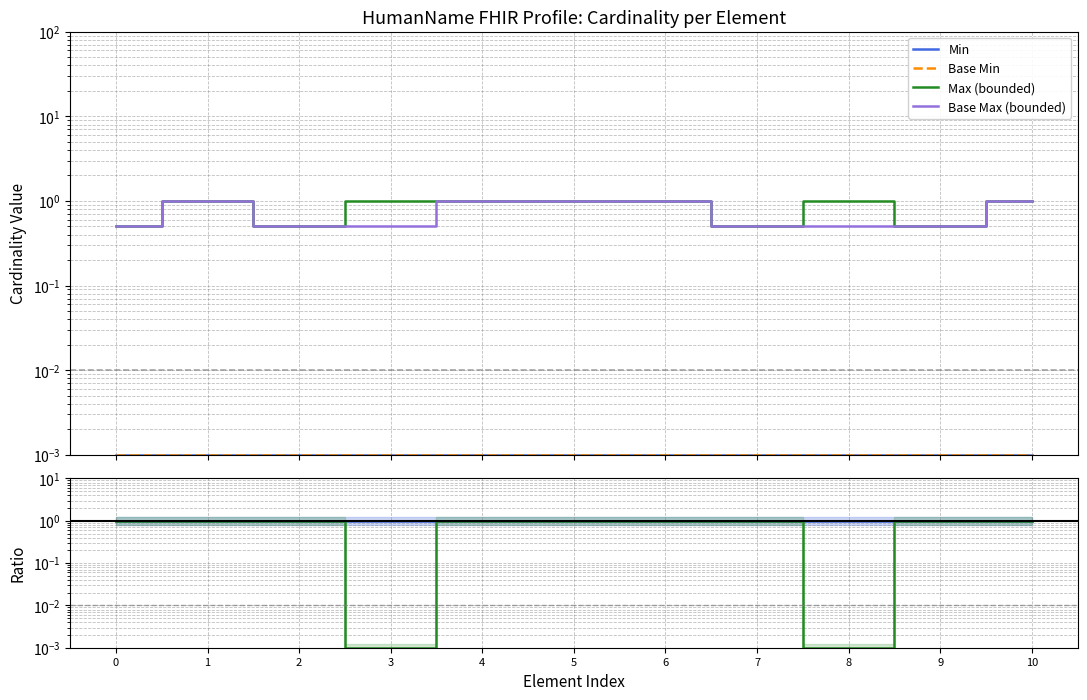

Count the number of data series in this chart.

6